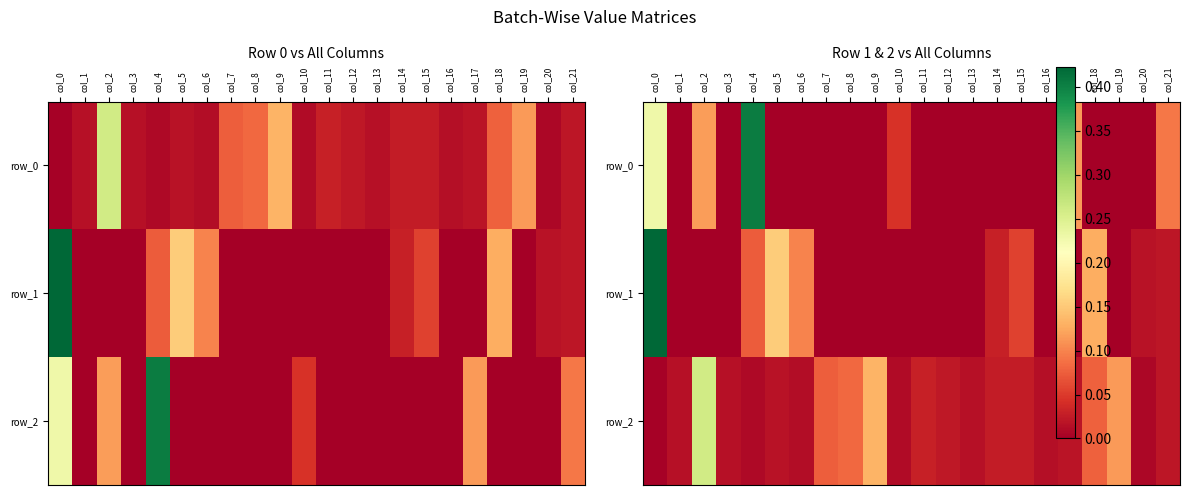

Where is row_1 nearest to the value 0?

col_1